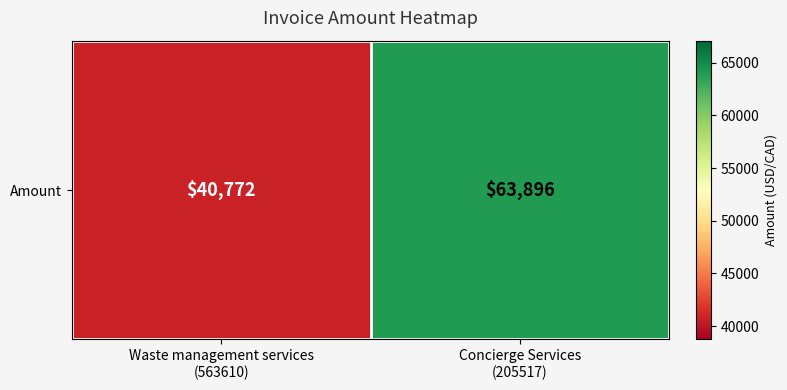

Approximately how many times larger is the value at Concierge Services
(205517) compared to Waste management services
(563610)?

1.6